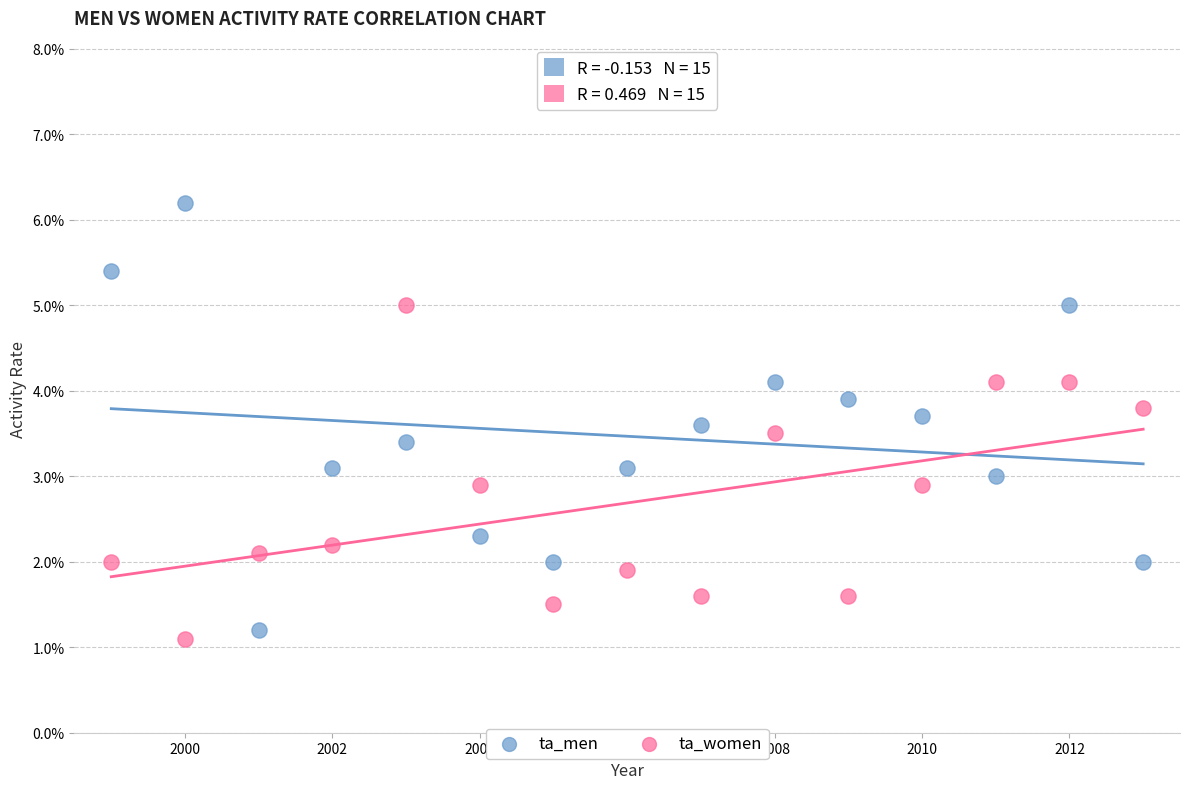

What are all the series names shown in the legend?

ta_men, ta_women